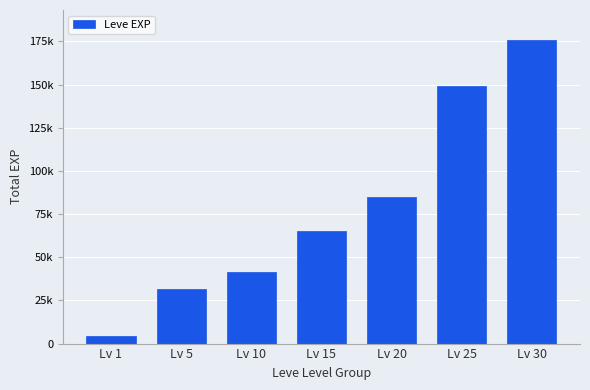

Does the chart contain any negative values?

No